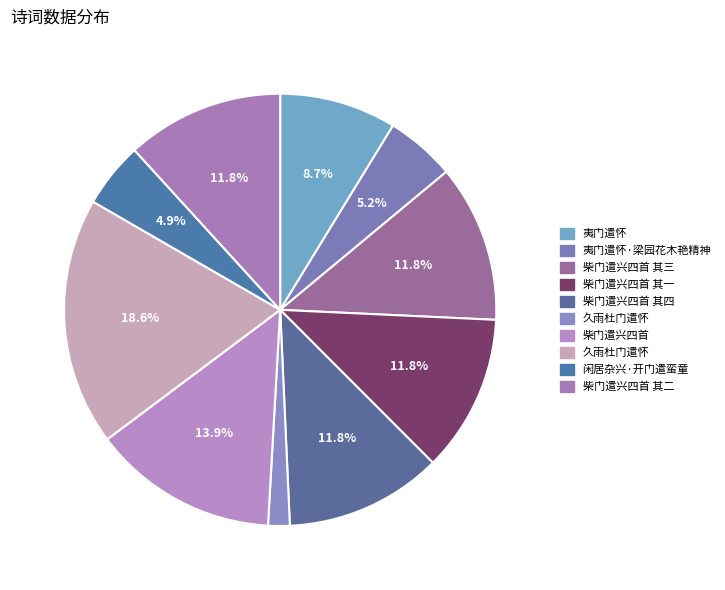

Is there a majority slice in this chart?

No